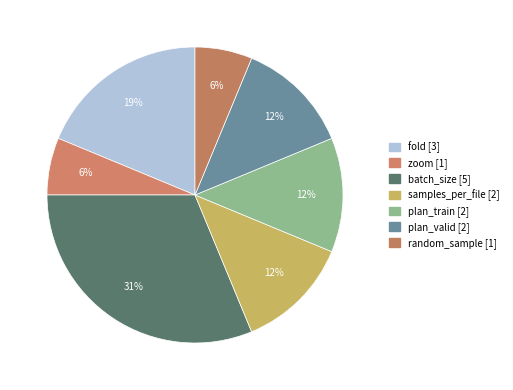

How many segments does this pie chart have?

7